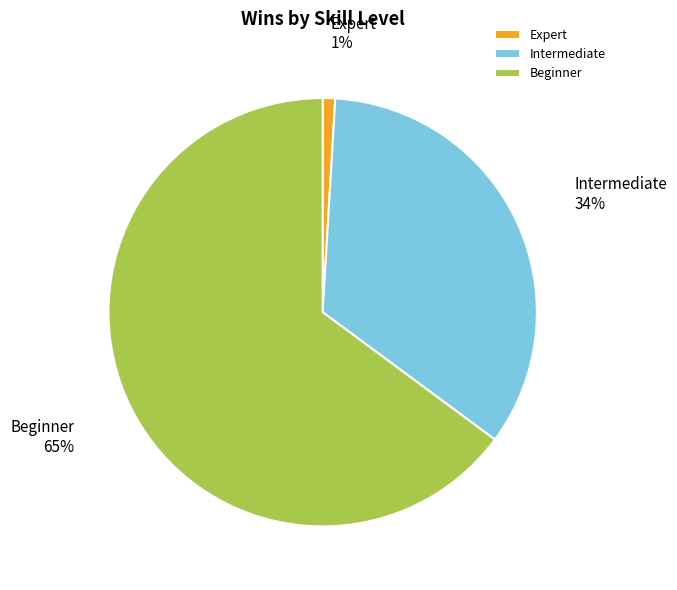

Between Expert and Beginner, which is larger?

Beginner